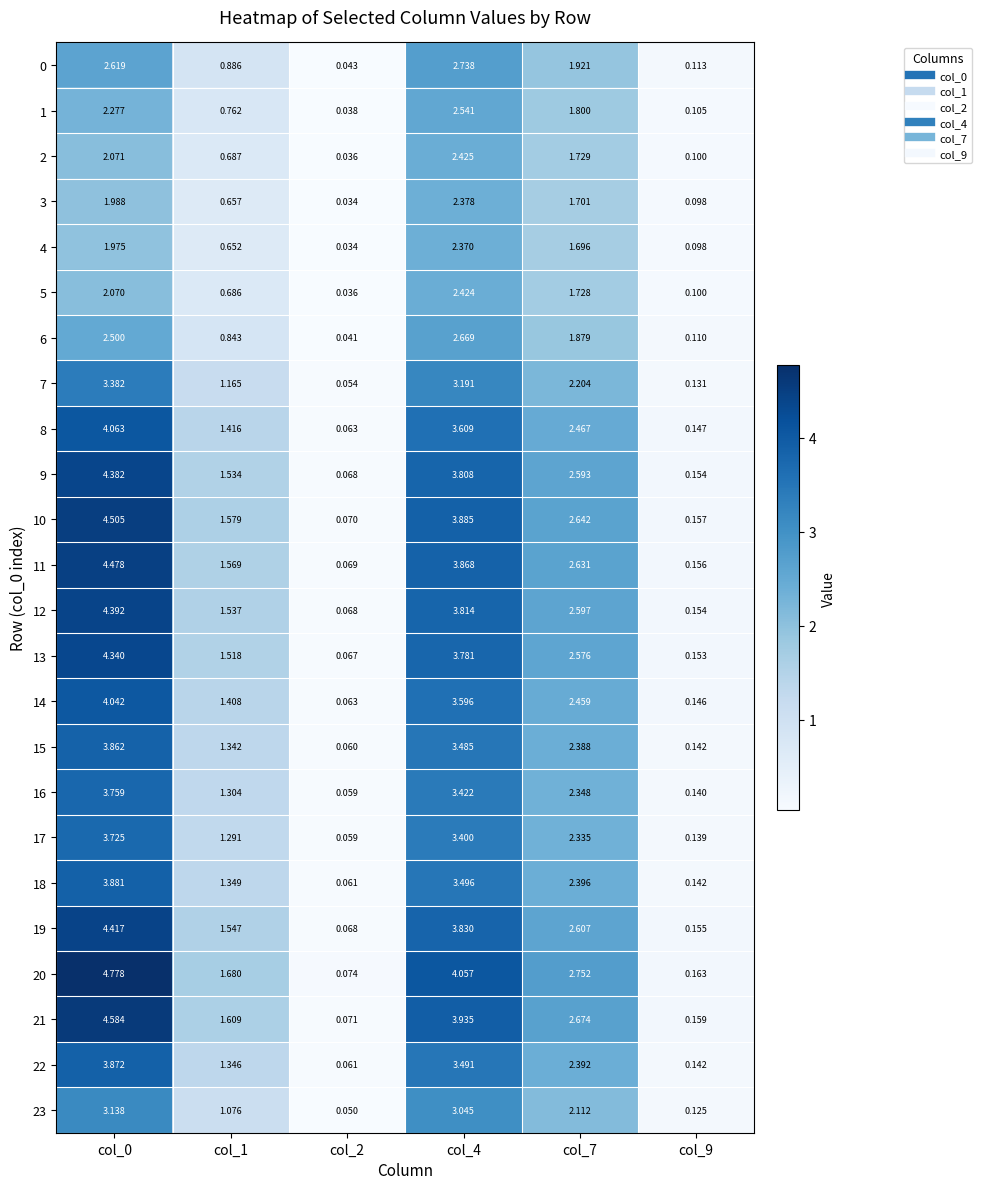

Is the value of 0 at col_4 greater than the value of 2 at col_2?

Yes